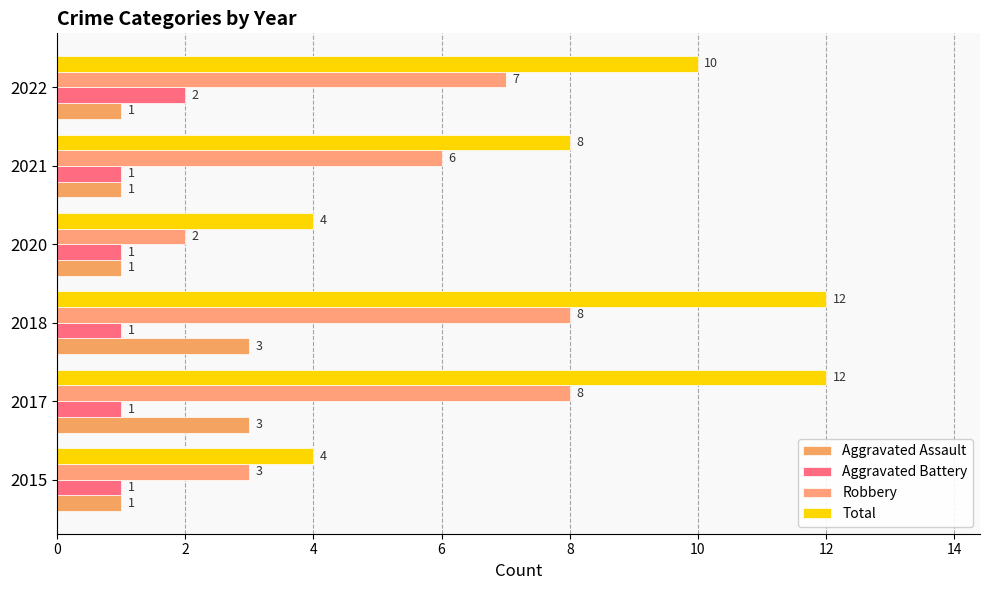

List the series in order of their peak value, lowest first.

Aggravated Battery, Aggravated Assault, Robbery, Total